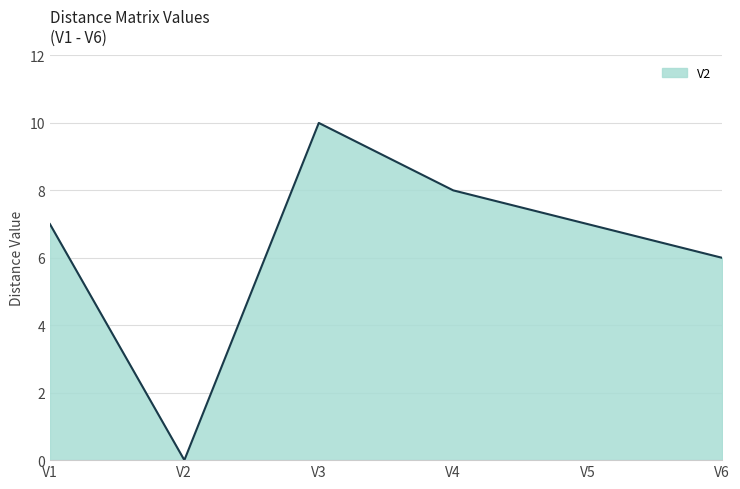

How many lines are shown in the chart?

1